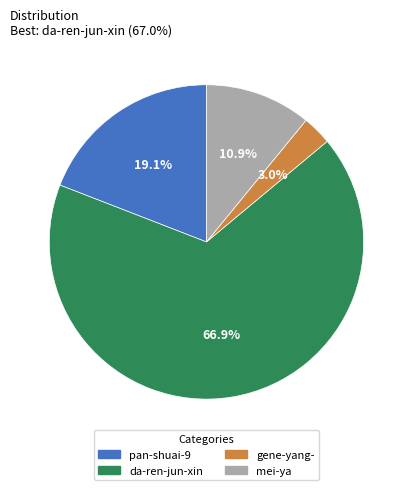

To the nearest percent, what is the difference between the mei-ya and pan-shuai-9 slice percentages?

8%